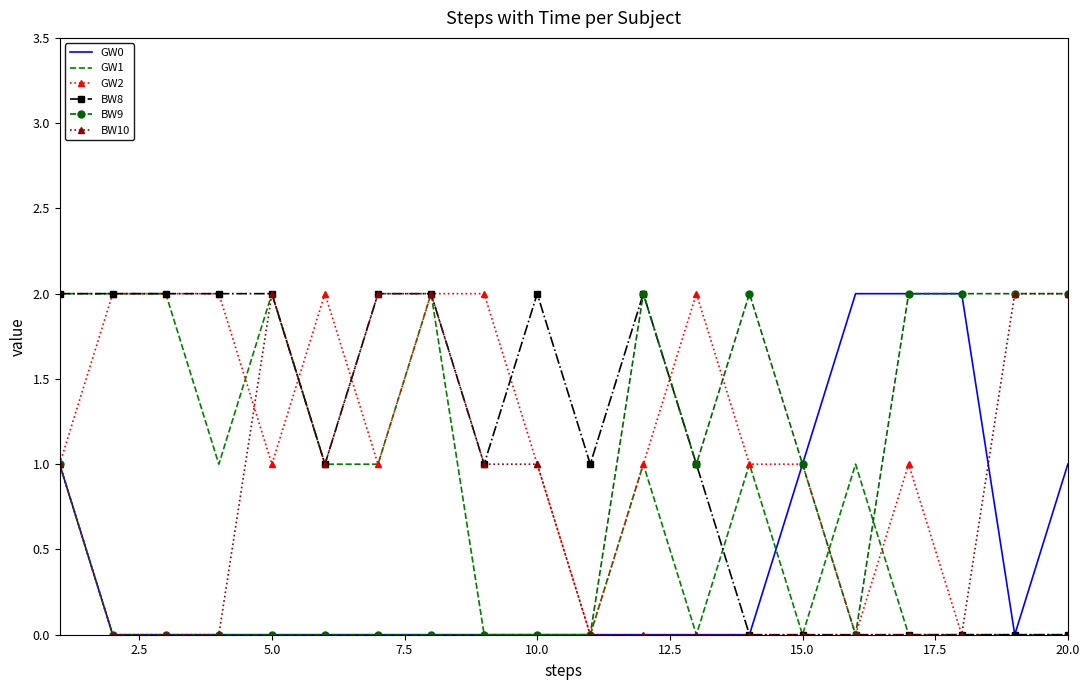

What are all the series names shown in the legend?

GW0, GW1, GW2, BW8, BW9, BW10